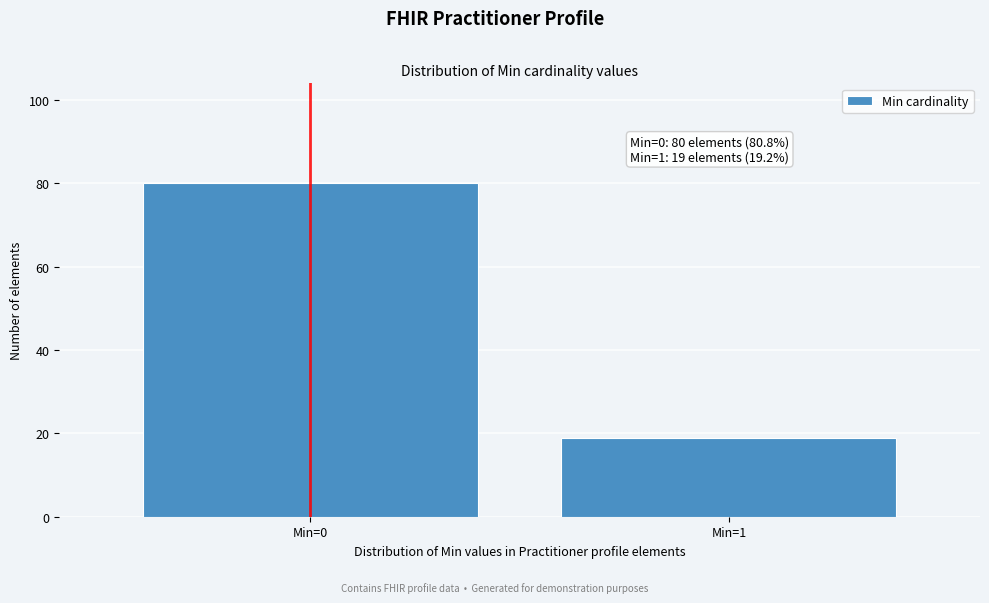

Reading left to right, transcribe all the data shown in this chart.

80	19